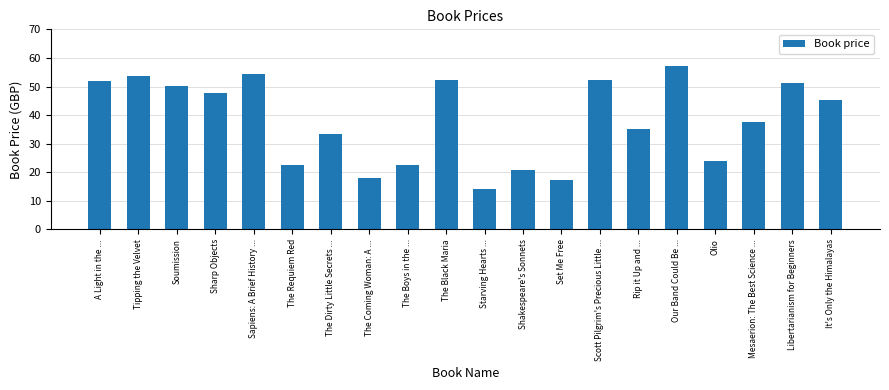

What is the difference between the maximum and second lowest values?

39.8